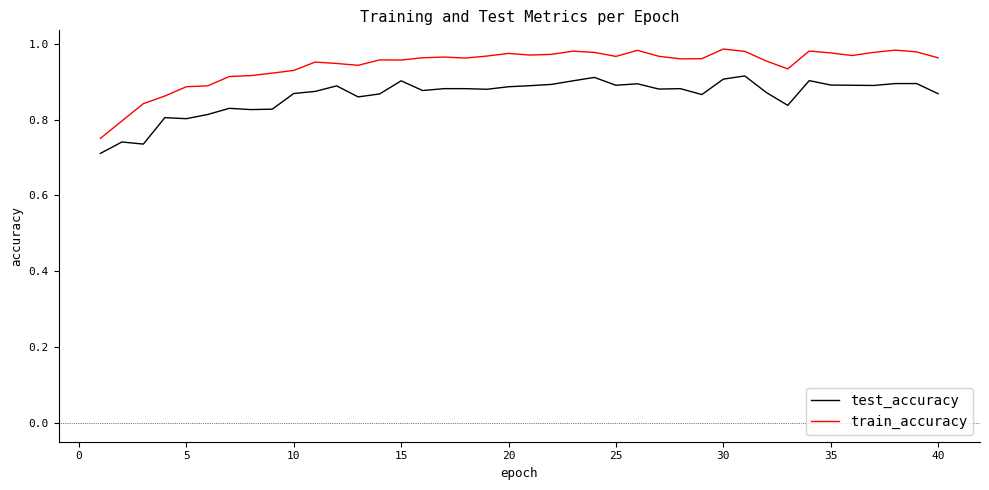

In test_accuracy, how many points are lower than both neighbors (excluding endpoints)?

11